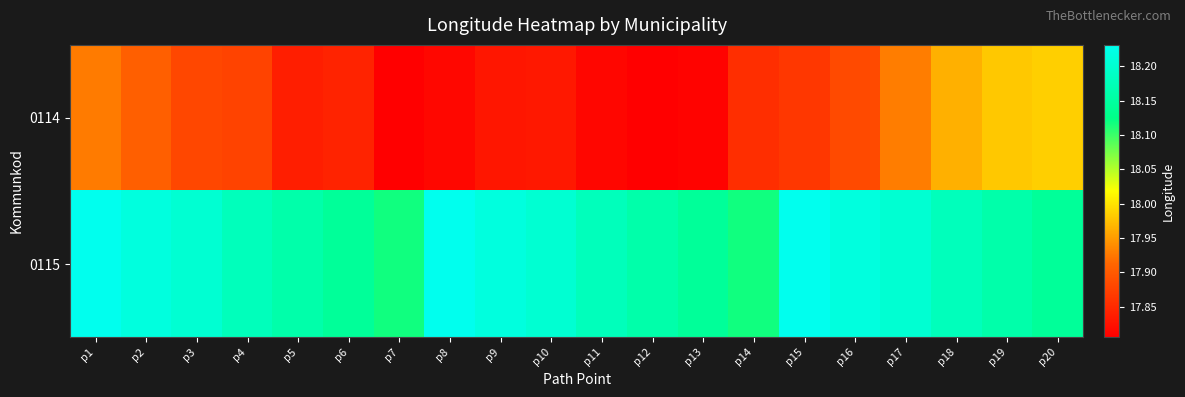

List the series in order of their overall mean, lowest first.

0114, 0115